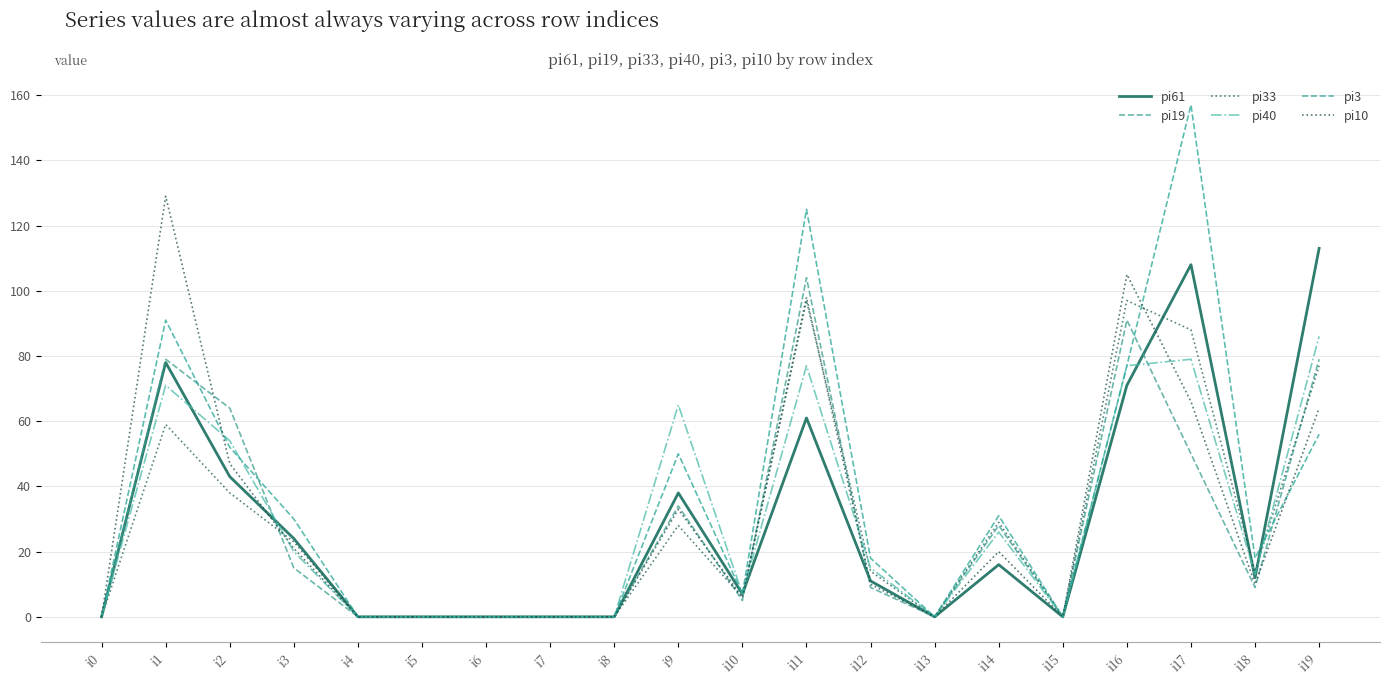

Which series has the largest total across all categories?

pi3